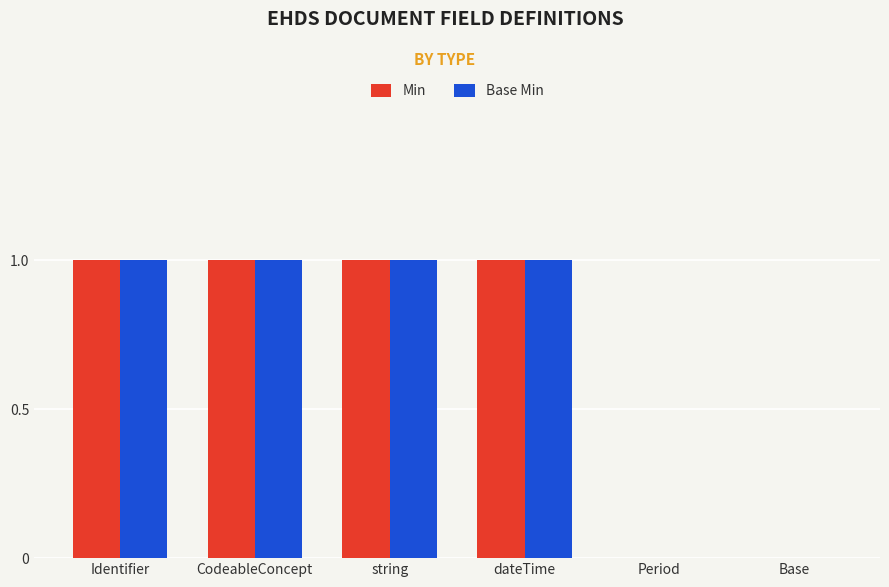

Is the value of Min at Identifier greater than the value of Base Min at Period?

Yes